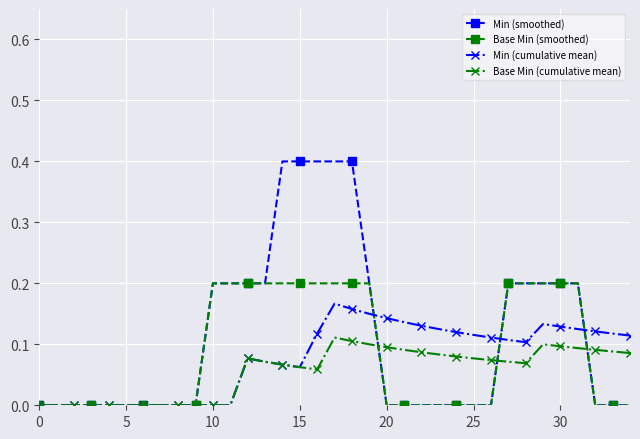

What is the greatest value displayed?

0.4